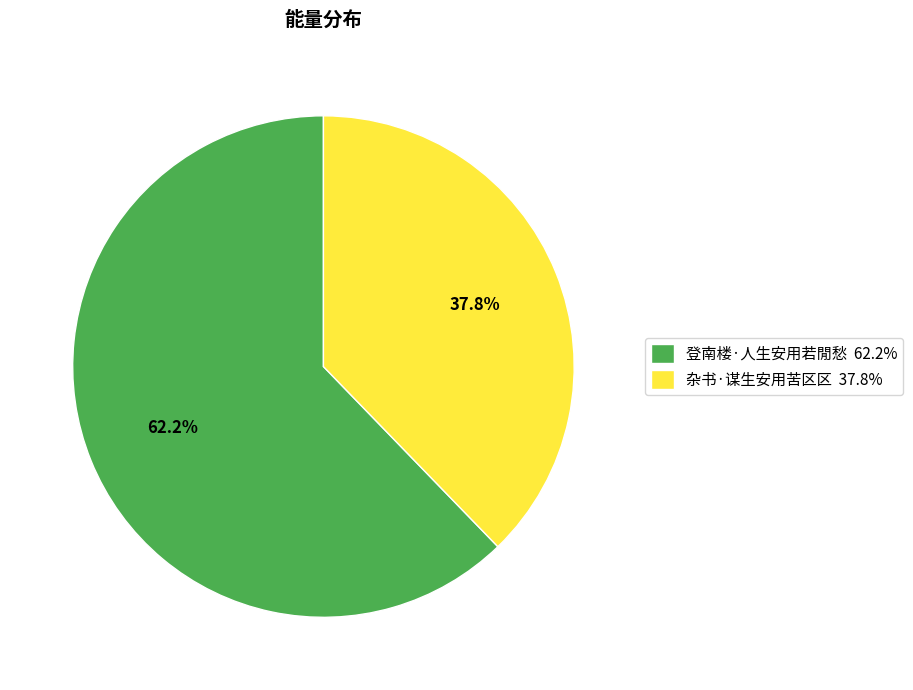

Which category has the smallest portion of the pie?

杂书·谋生安用苦区区